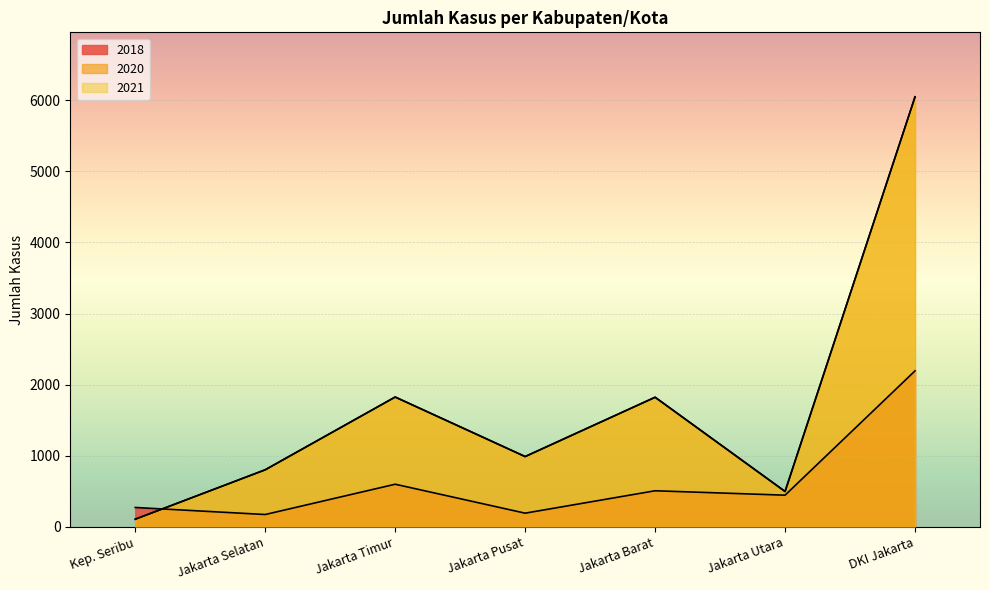

At which category is the sum across all series the highest?

DKI Jakarta